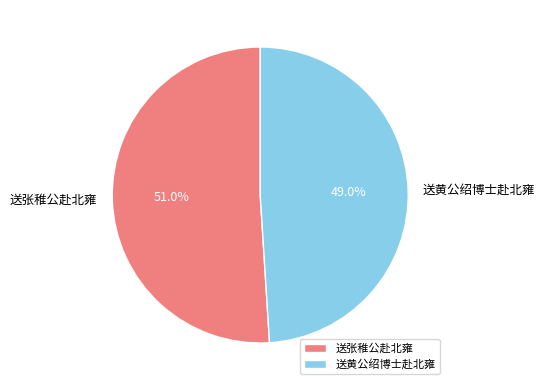

What percentage is the 送张稚公赴北雍 slice, to the nearest percent?

51%